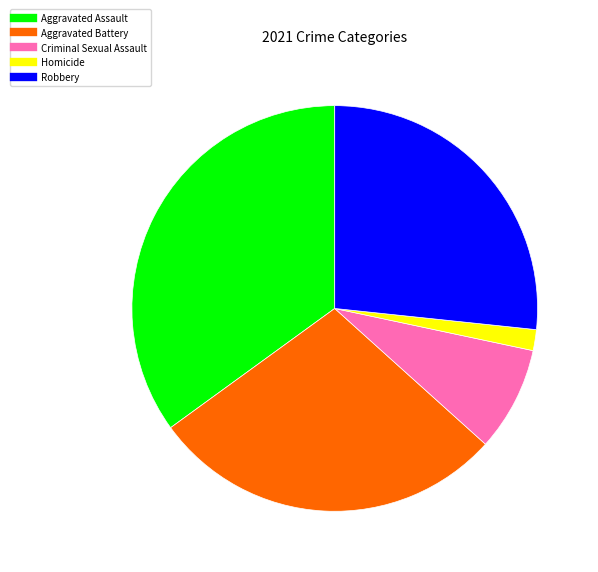

Which has a higher value, Aggravated Battery or Criminal Sexual Assault?

Aggravated Battery